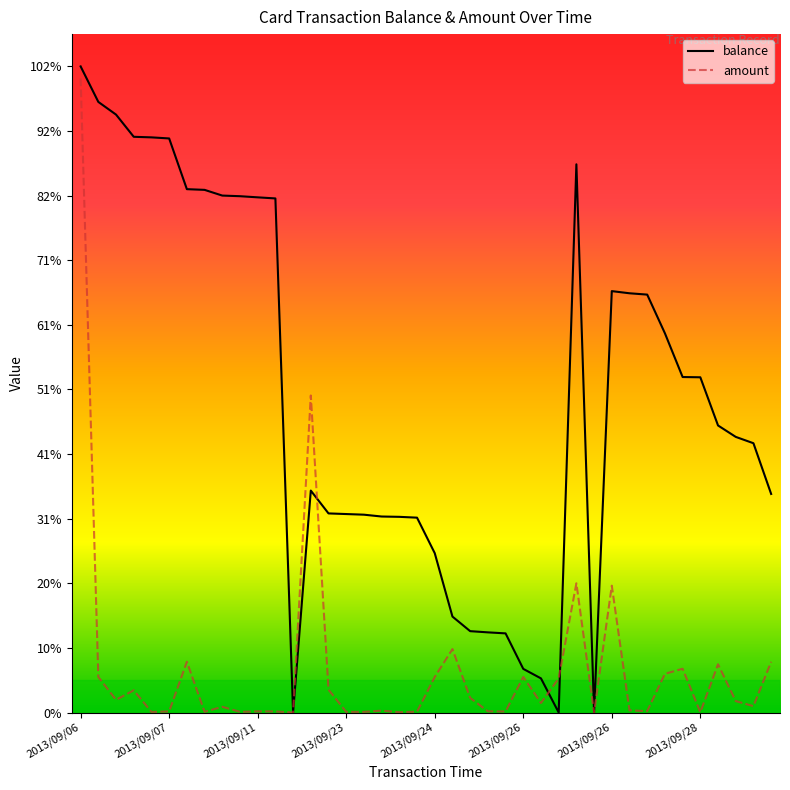

What is the maximum value shown in the chart?

101.9